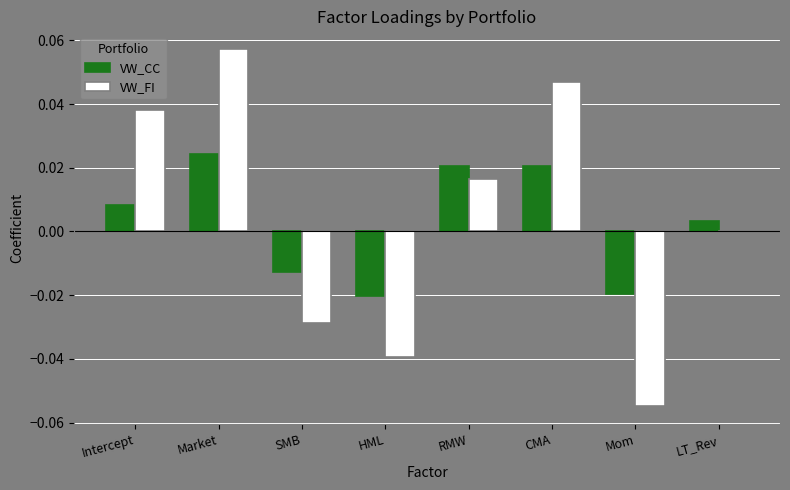

True or false: VW_CC has a value of 0.0 at CMA.

True